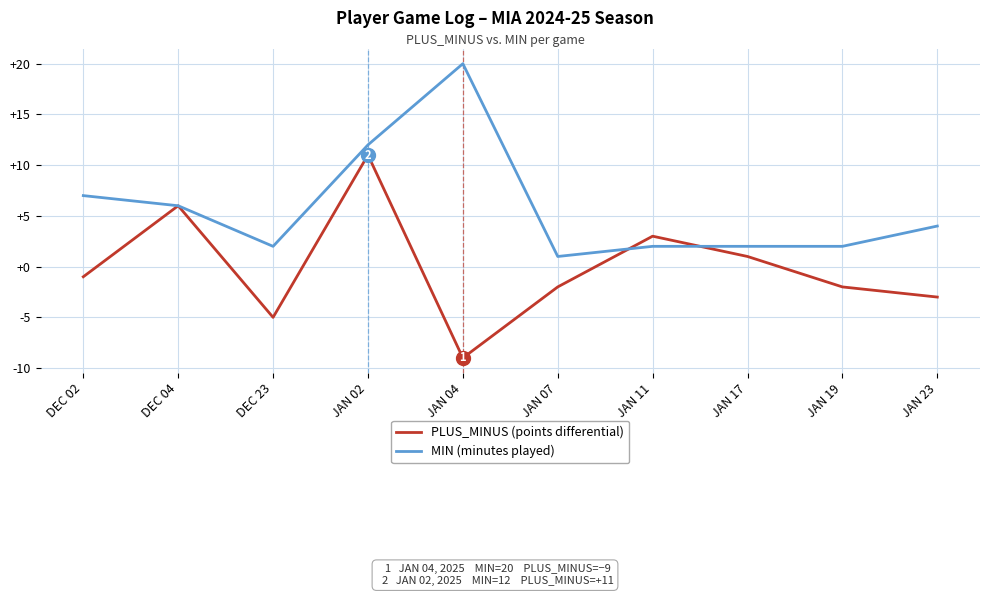

What is the total value across all series at JAN 04?

11